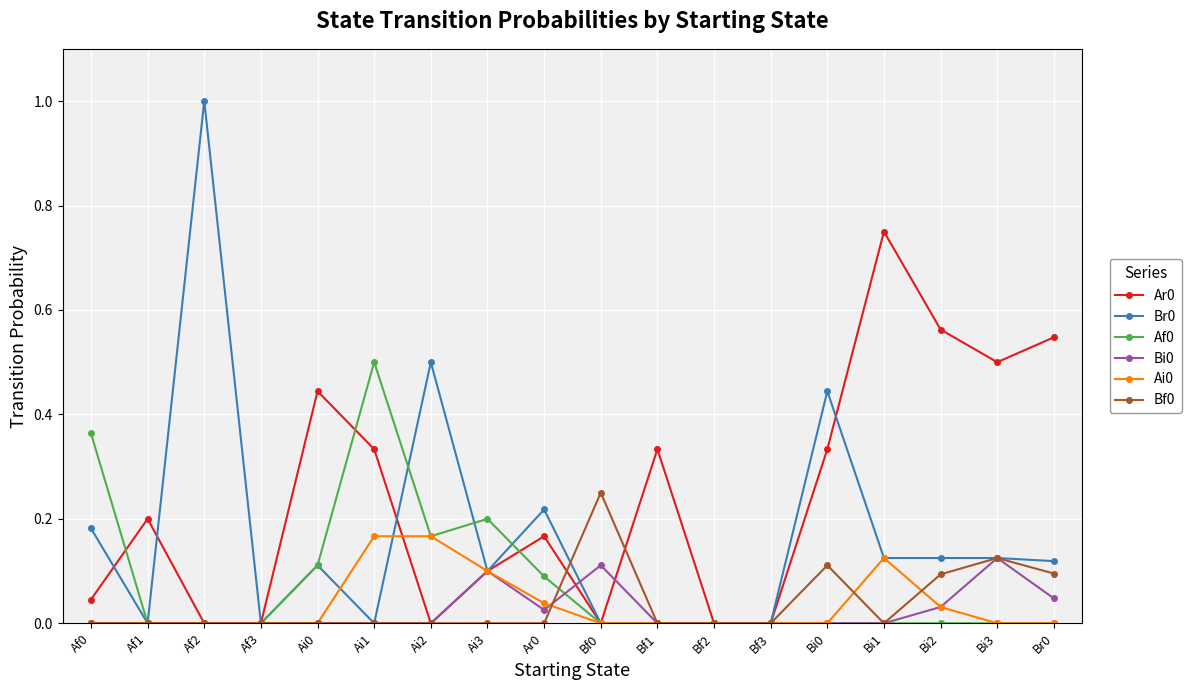

At which category does the chart reach its peak across all series?

Af2